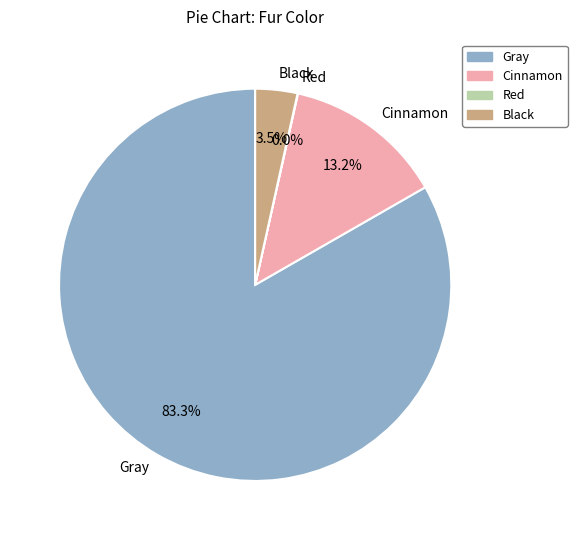

To the nearest percent, what is the average slice percentage?

25%